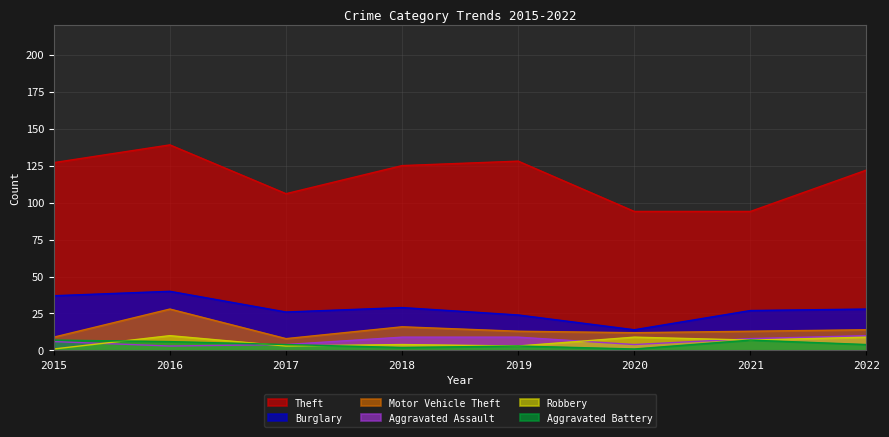

Reading right to left, extract all data points from this chart.

Theft: 122	94	94	128	125	106	139	127
Burglary: 28	27	14	24	29	26	40	37
Motor Vehicle Theft: 14	13	12	13	16	8	28	9
Aggravated Assault: 10	8	4	9	9	4	3	6
Robbery: 9	7	9	3	4	3	10	1
Aggravated Battery: 4	7	1	3	2	4	6	7